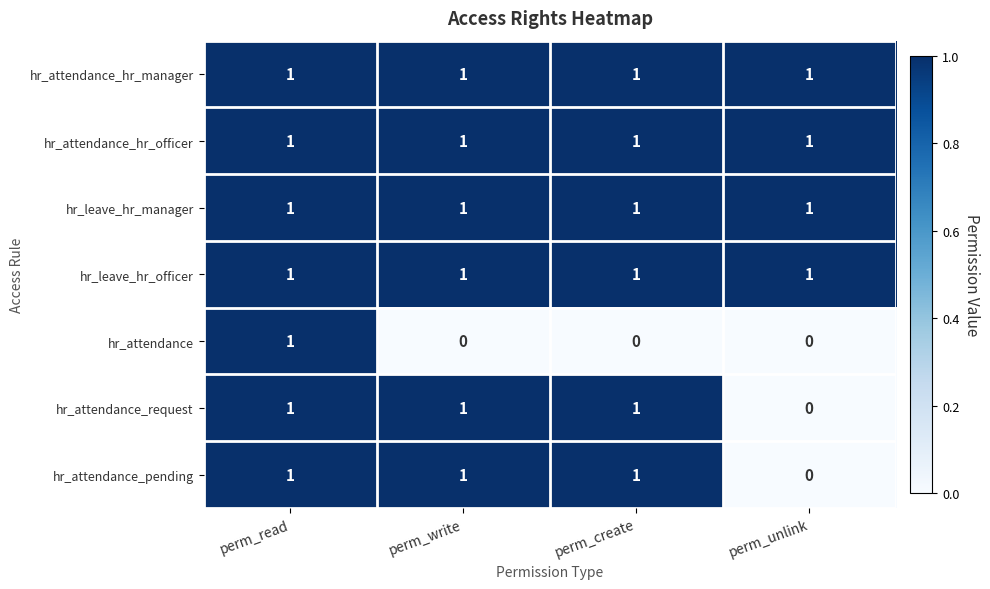

Which category has the lowest value in the hr_attendance_request series?

perm_unlink